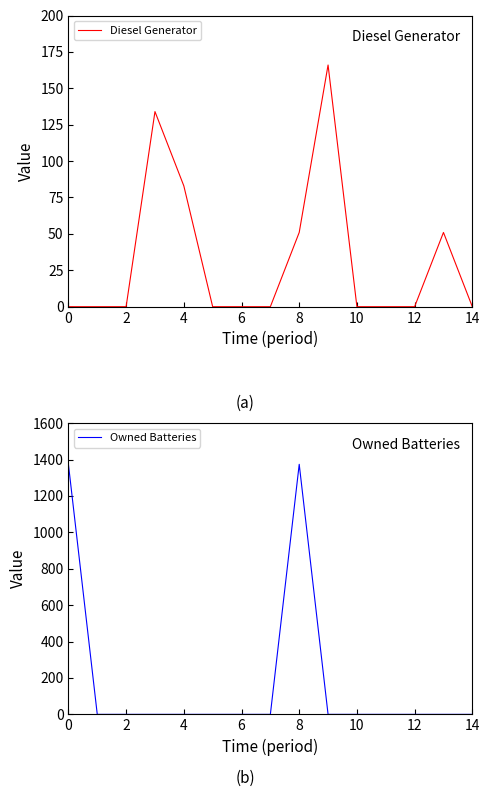

What is the sum of all Diesel Generator values?

485